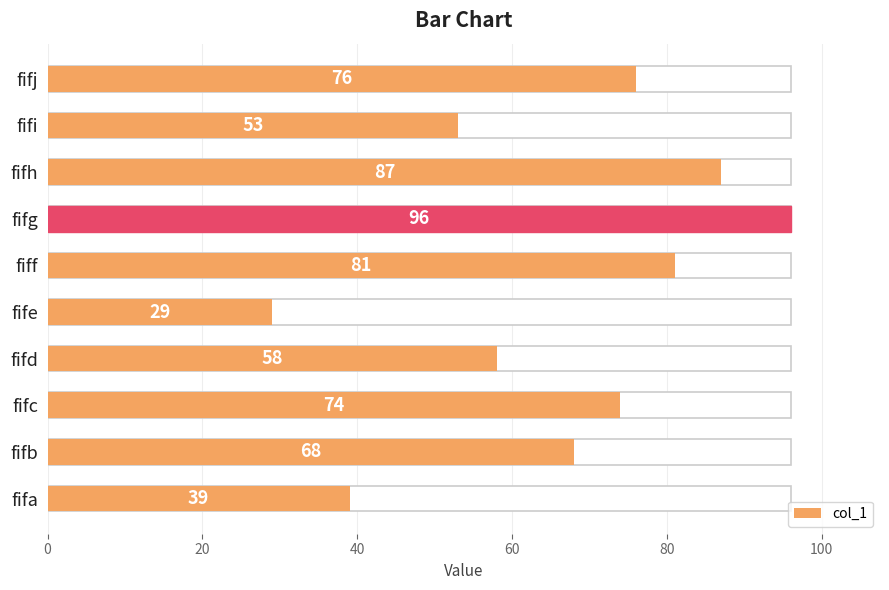

Reading left to right, list all the values displayed in this chart.

39	68	74	58	29	81	96	87	53	76